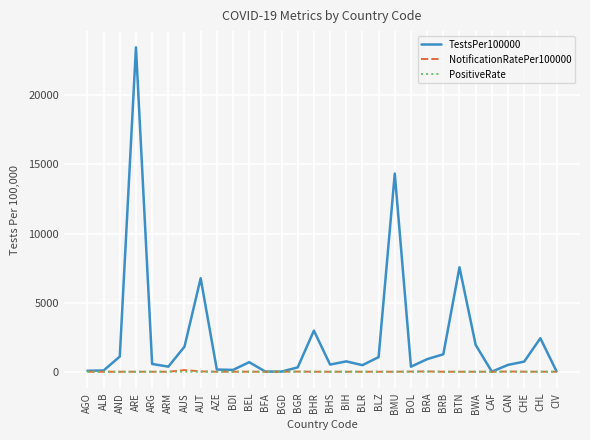

How many series are shown in this chart?

3